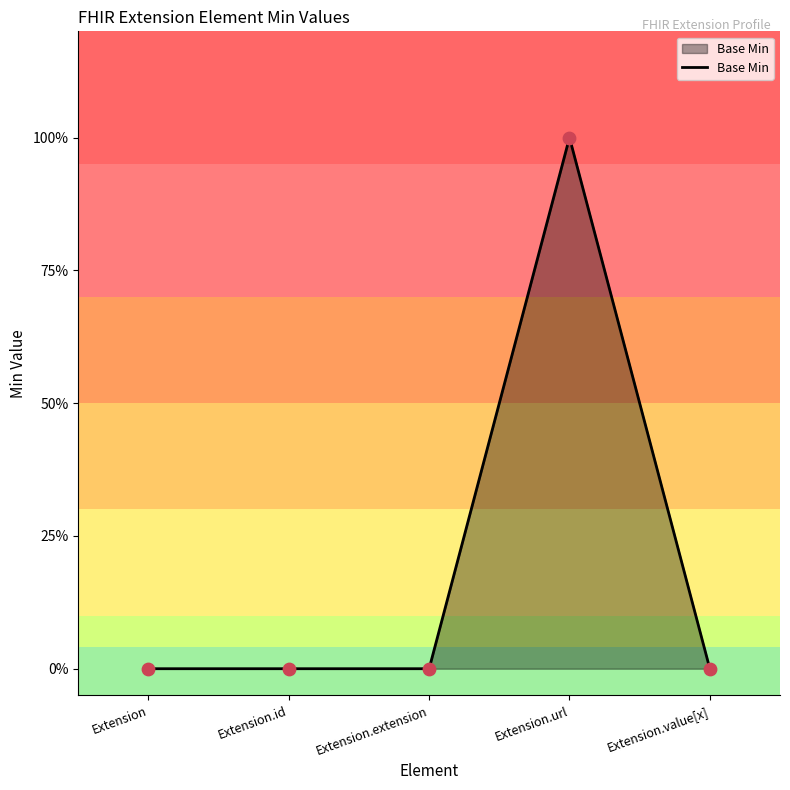

What is the change in value from Extension.id to Extension.url?

+1